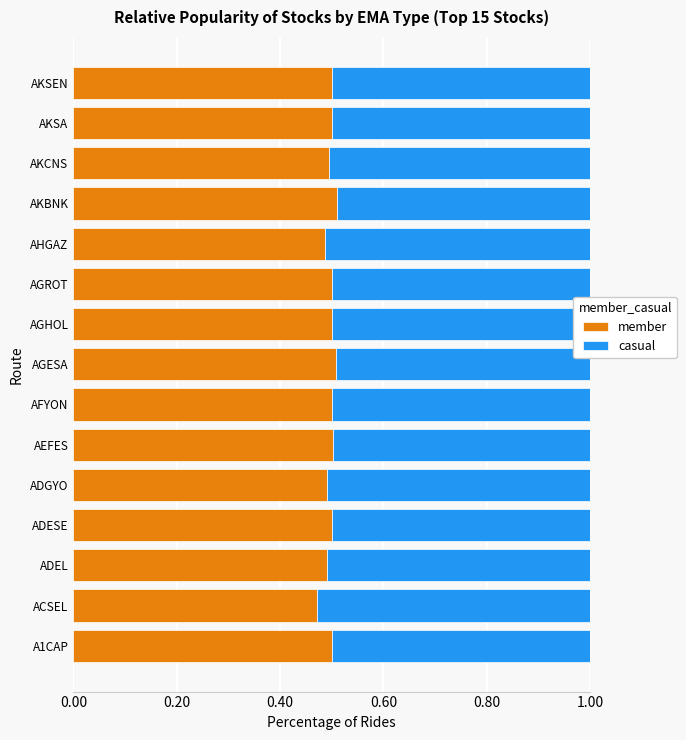

The member series shows 0.5 at AKCNS. True or false?

True